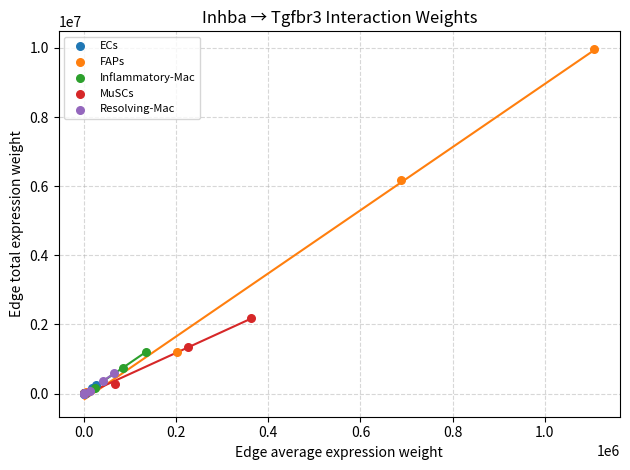

What are all the series names shown in the legend?

ECs, FAPs, Inflammatory-Mac, MuSCs, Resolving-Mac